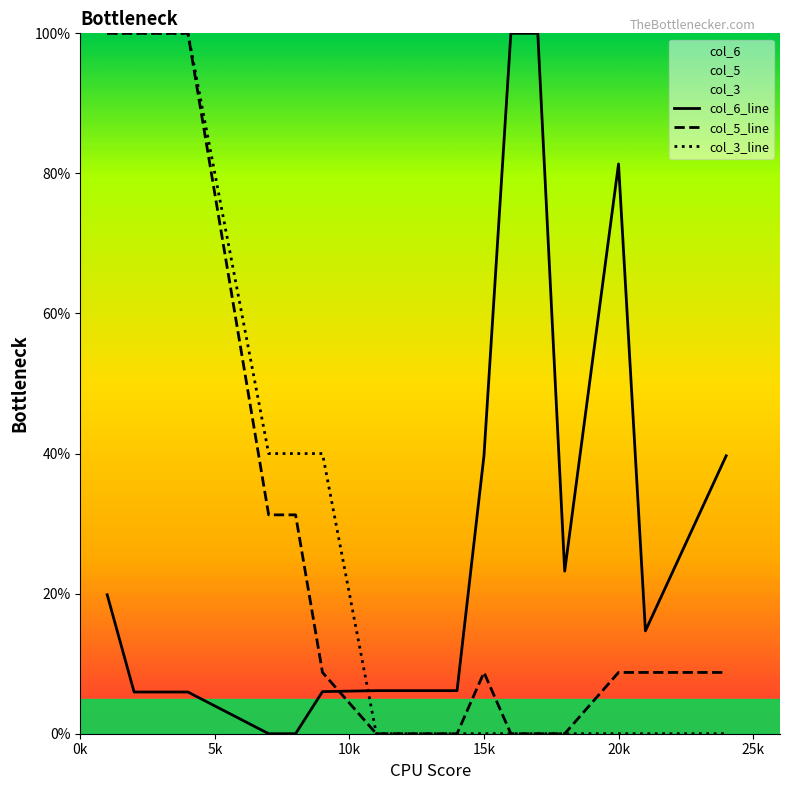

Rank the series at 15k from highest to lowest value.

col_6_line, col_5_line, col_3_line